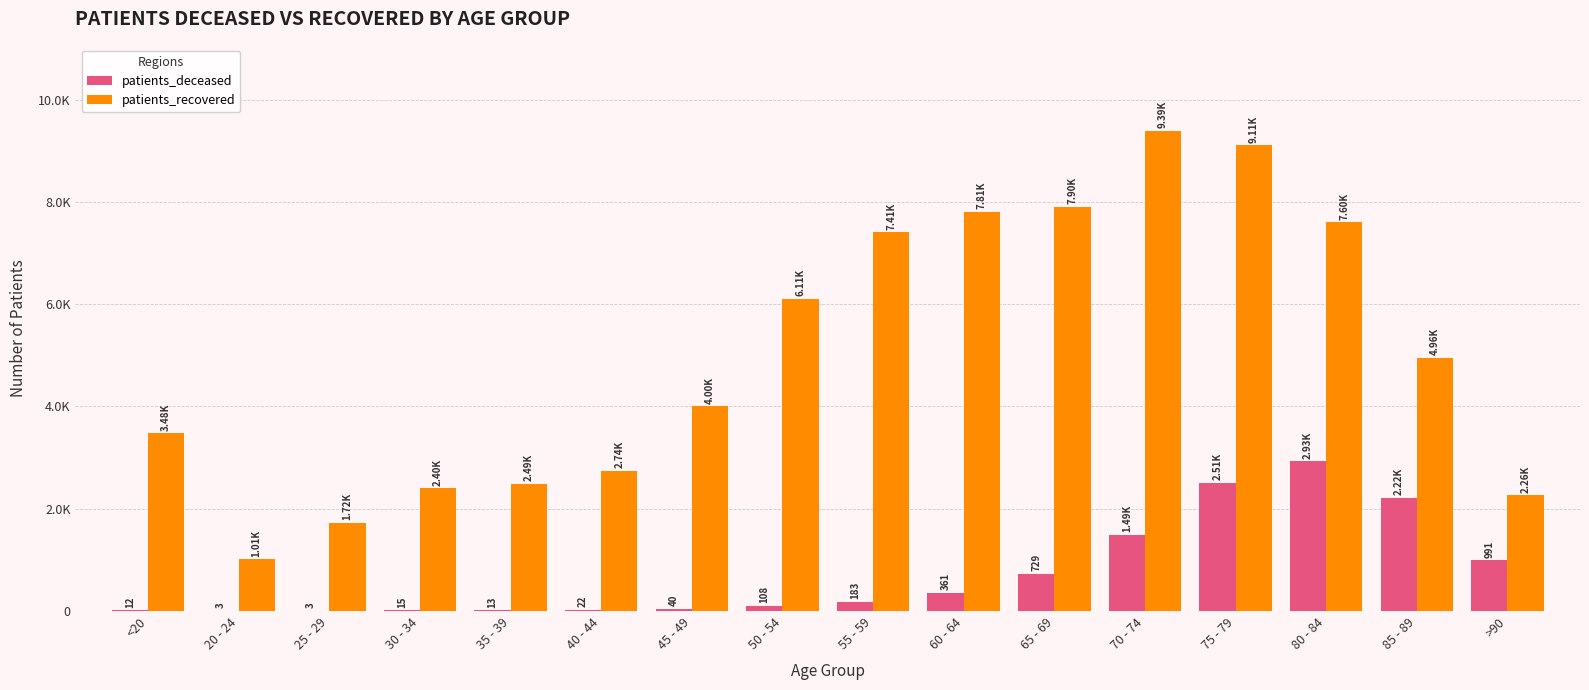

Which series has the largest total across all categories?

patients_recovered